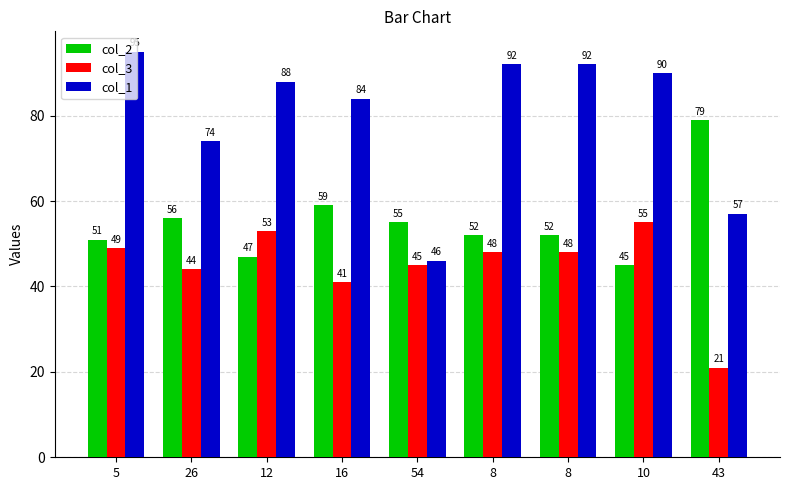

Rank the categories by col_2 value from highest to lowest.

43, 16, 26, 54, 8, 8, 5, 12, 10